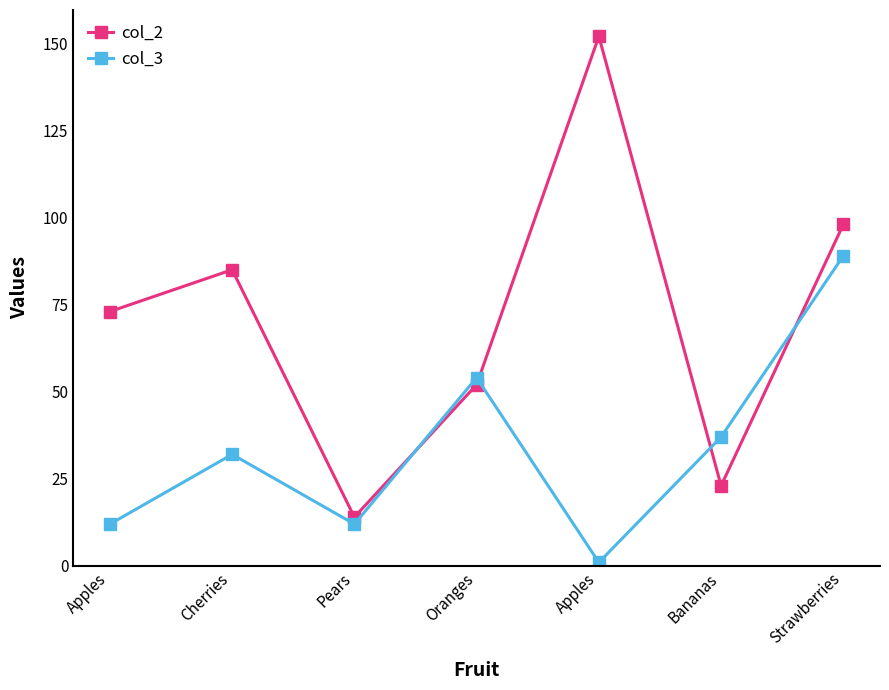

How many data points in col_3 are less than 32?

3